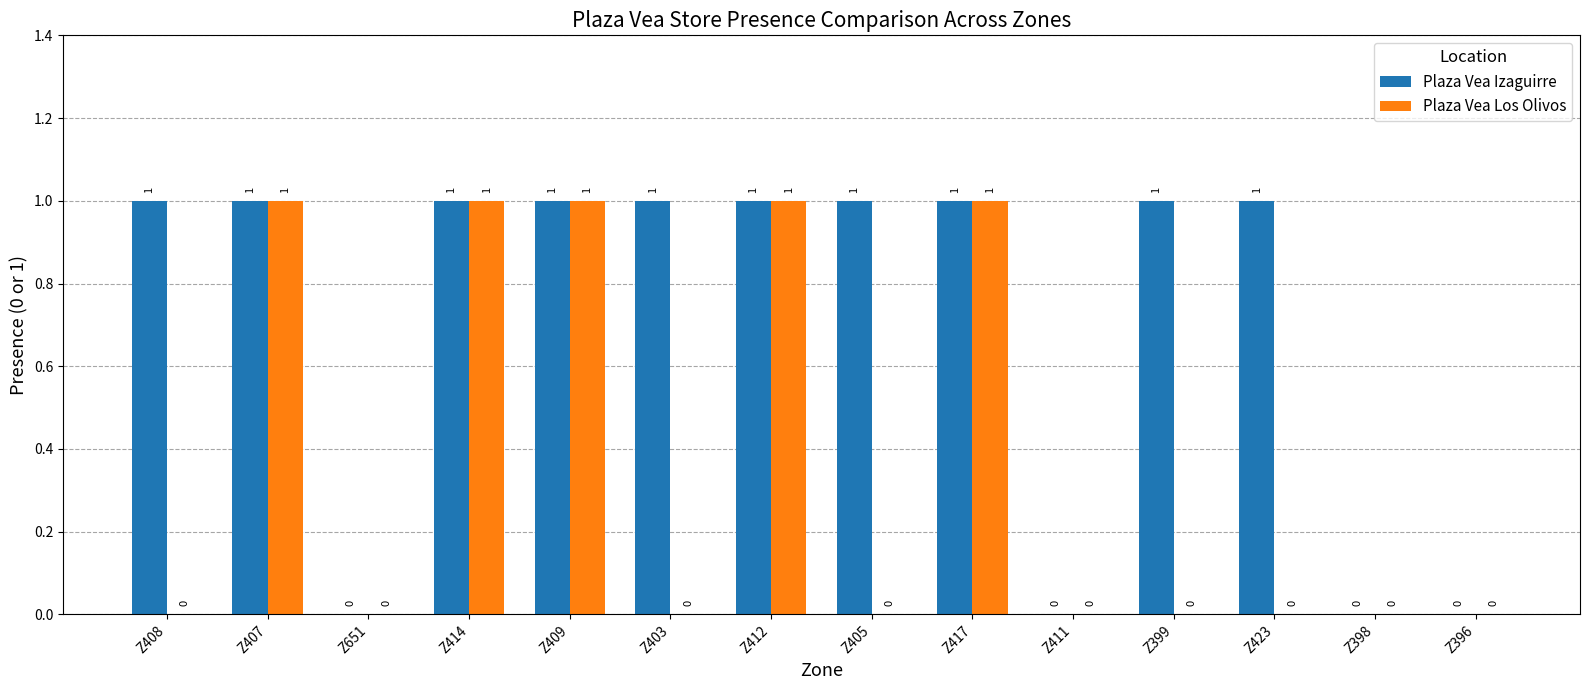

The value of Plaza Vea Los Olivos at Z411 is 0. True or false?

True